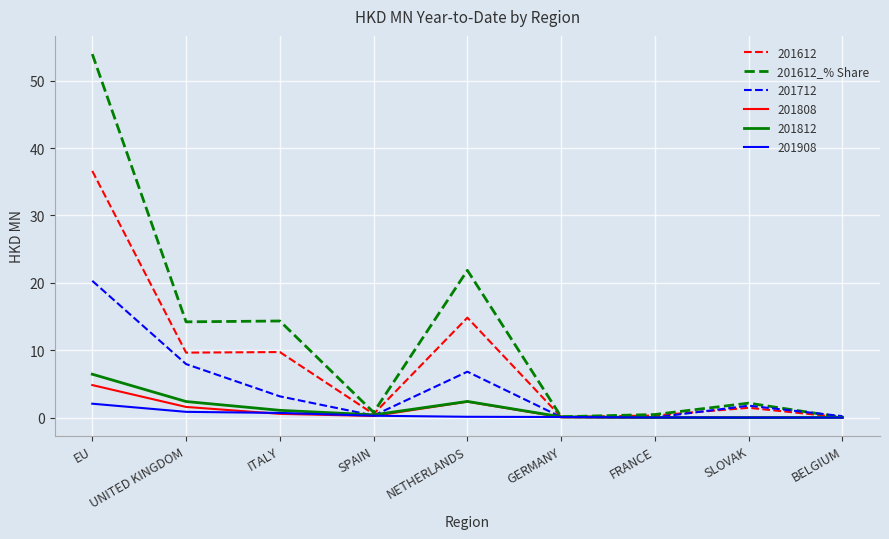

Does the chart display data point markers on the line(s)?

No